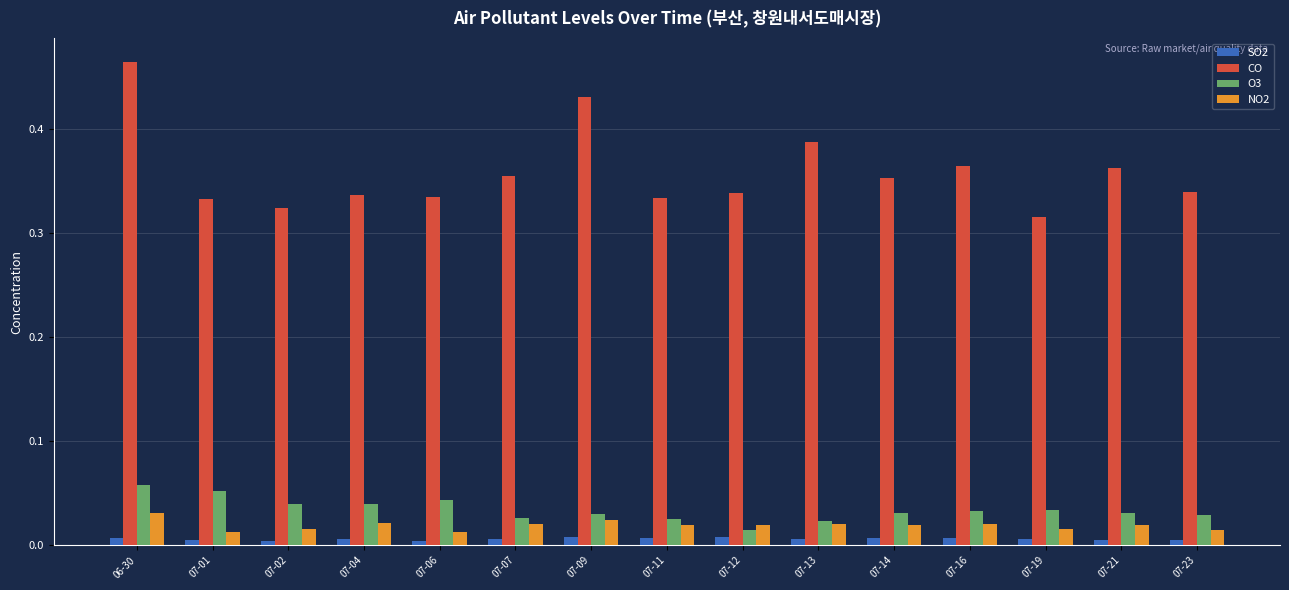

Which series has the widest spread of values?

CO